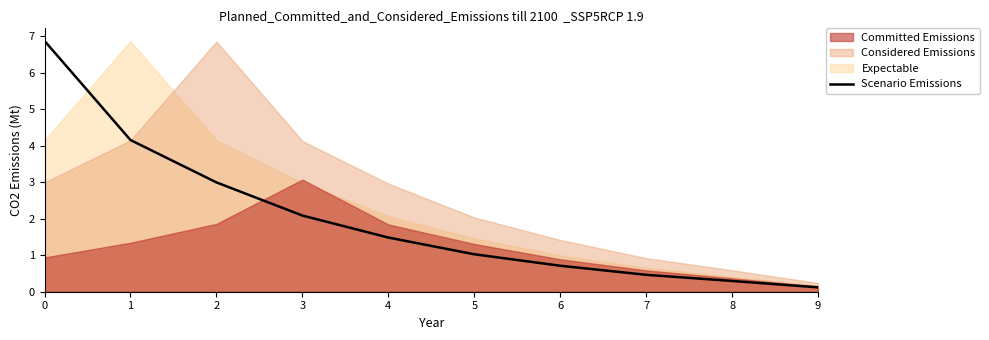

What is the maximum value shown in the chart?

6.9